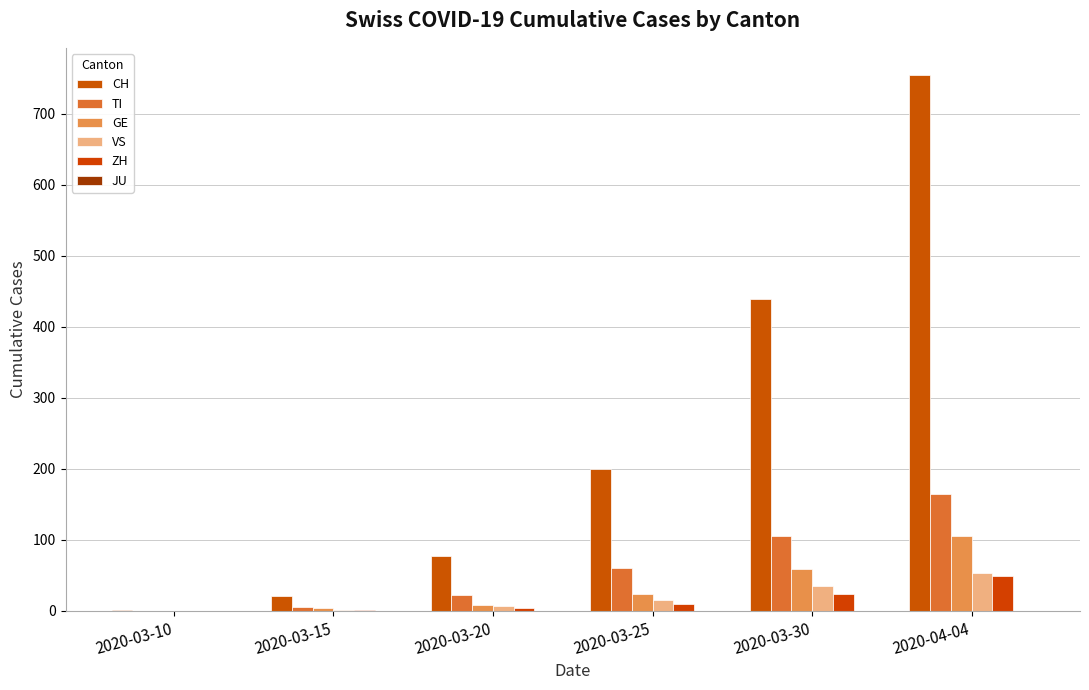

Does the chart contain stacked bars?

No